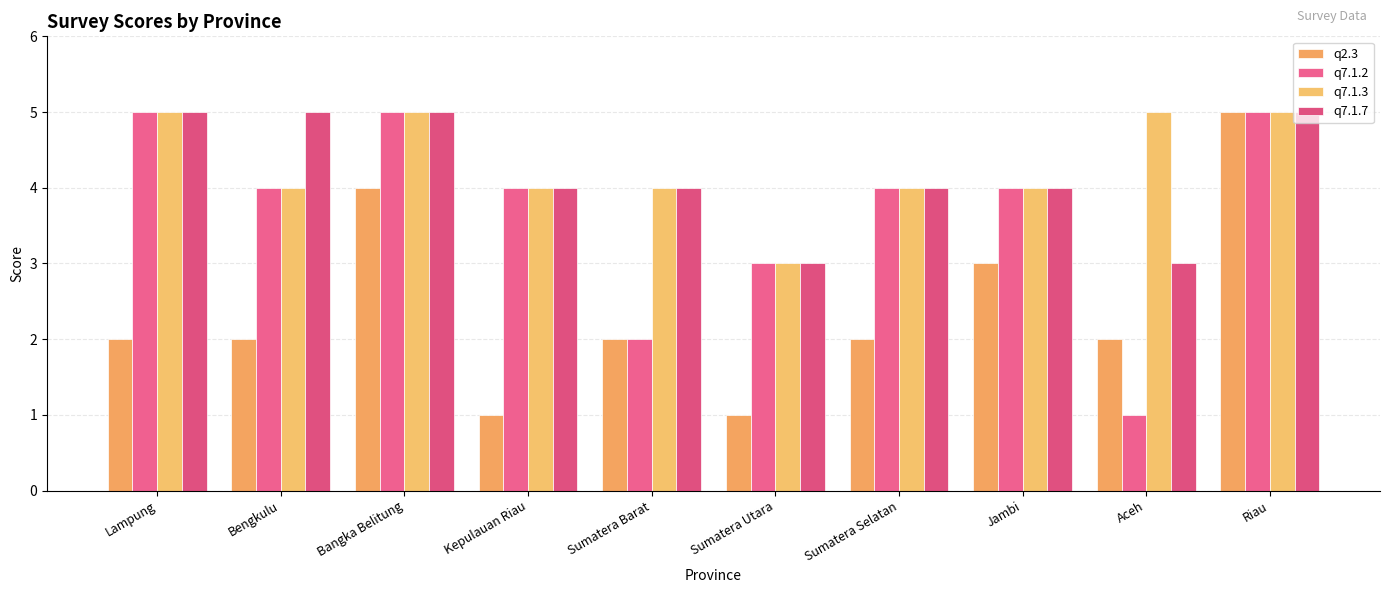

Which label corresponds to the largest value in the chart?

Riau